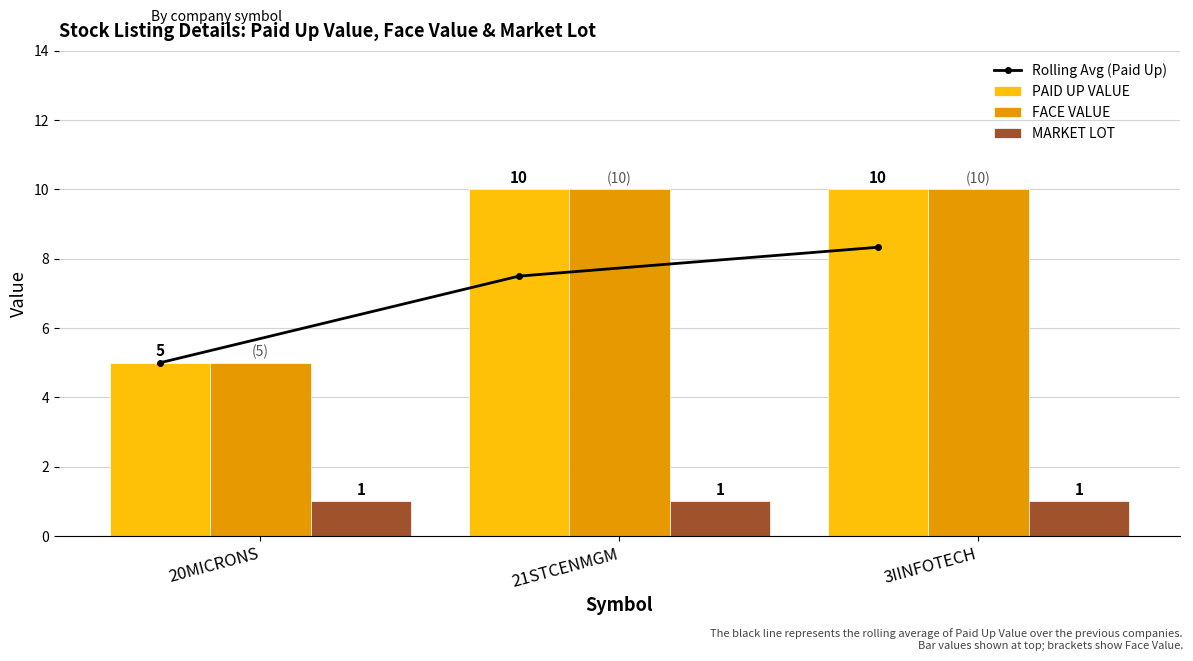

What is the sum of the PAID UP VALUE values at 21STCENMGM and 20MICRONS?

15